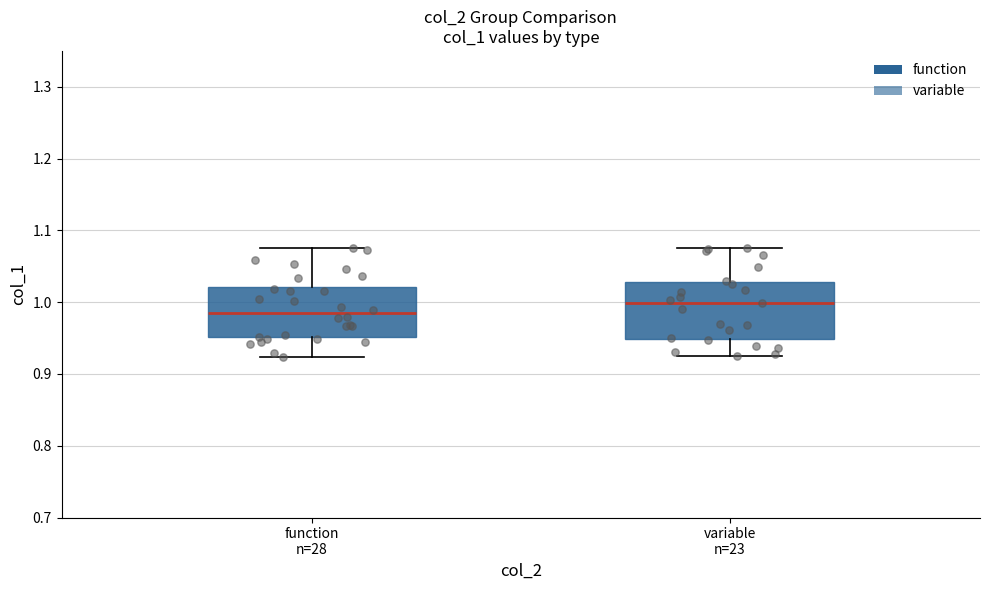

Reading left to right, transcribe this box plot: for each box, give where its median line is, the range the box spans, and where its two whiskers end, as read against the y-axis. The values are not printed on the chart, so give them approximately, as read against the axis.

function n=28: median 0.98, box 0.95 to 1.02, whiskers 0.92 to 1.08
variable n=23: median 1.00, box 0.95 to 1.03, whiskers 0.93 to 1.08